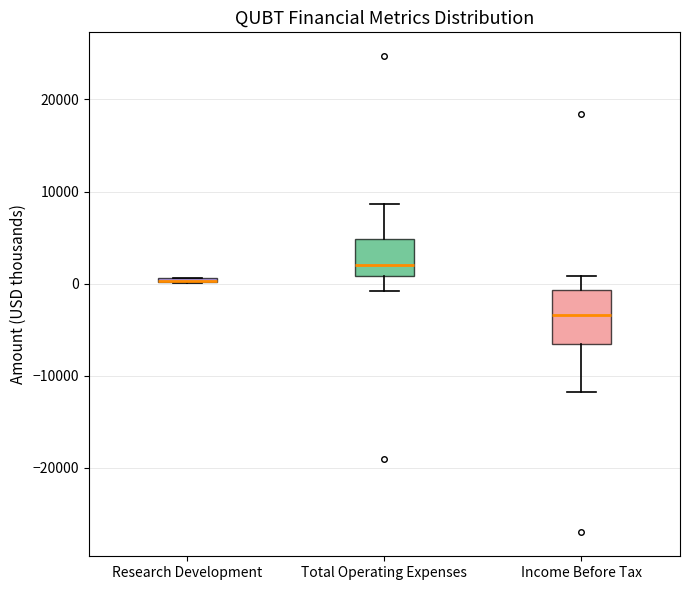

Which box is the tallest, from its lower edge to its upper edge?

Income Before Tax